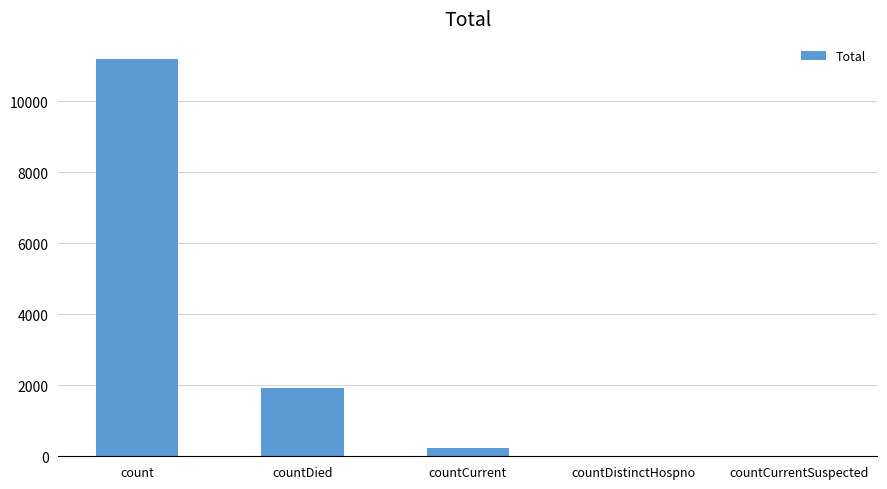

What is the greatest value displayed?

11190